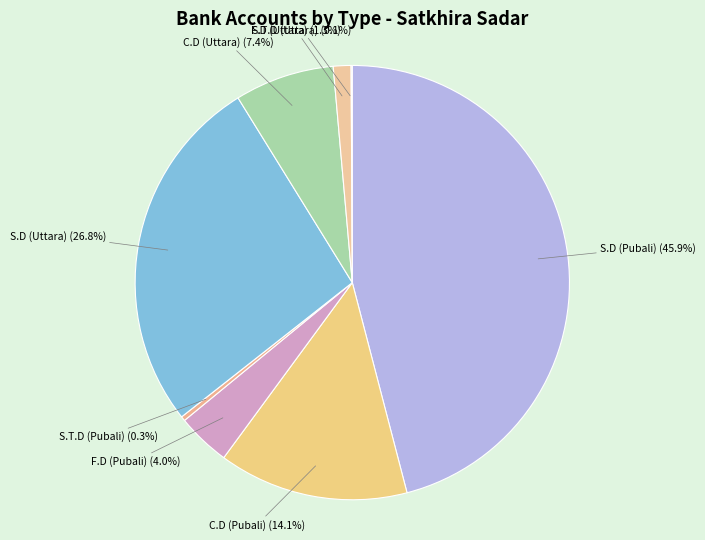

Which slice is the largest?

S.D (Pubali)